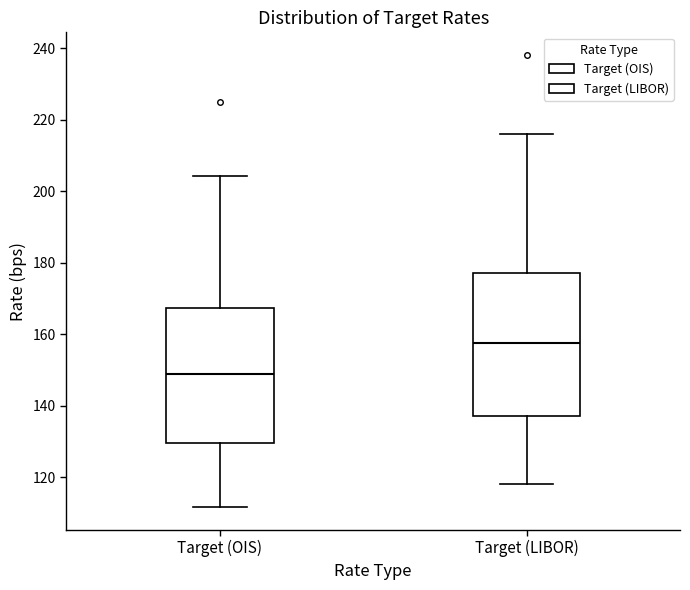

Where is the lower edge of the box for Target (OIS) on the y-axis? The values are not printed on the chart, so give them approximately, as read against the axis.

130